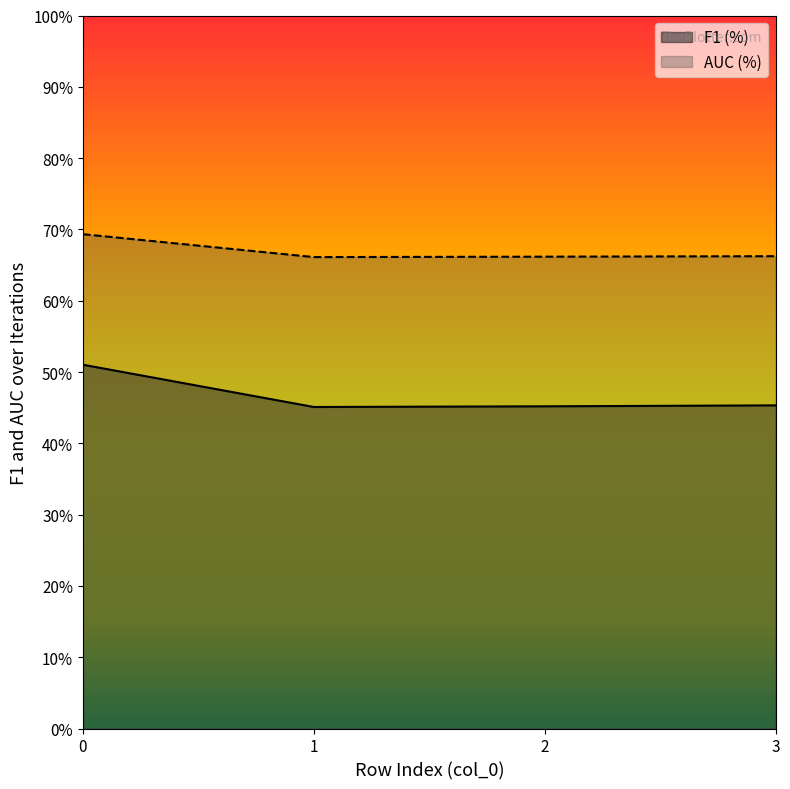

Does the chart have visible grid lines?

No